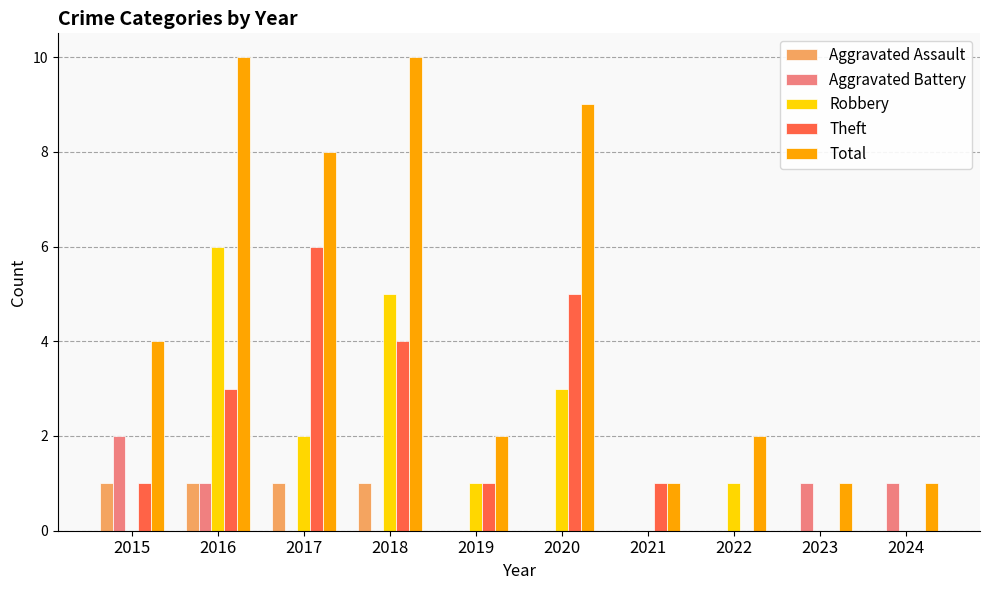

What is the maximum value for Robbery?

6